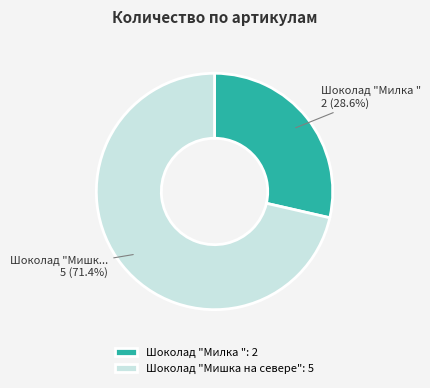

Rank the categories by value from highest to lowest.

Шоколад "Мишка на севере", Шоколад "Милка "